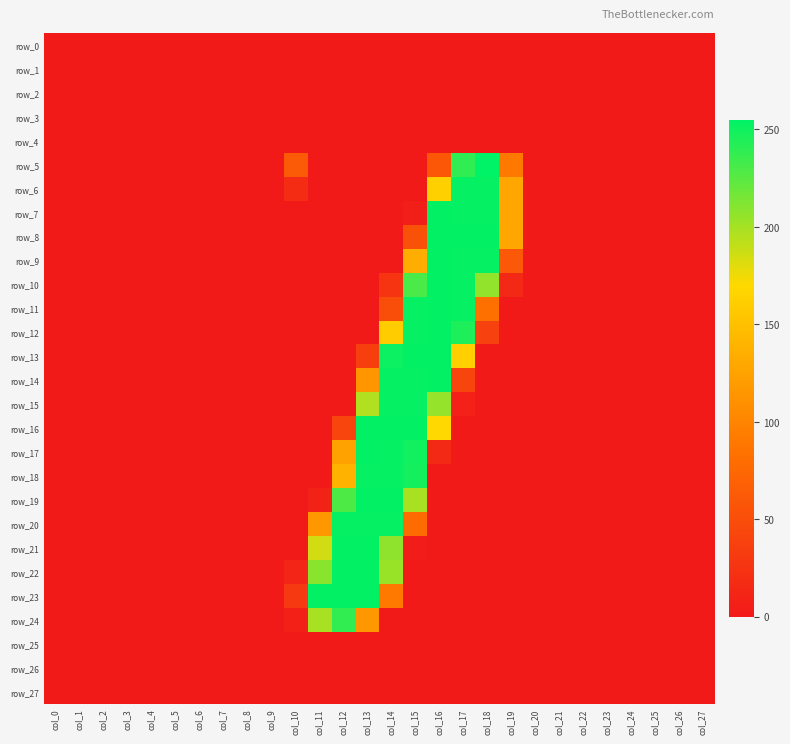

Which series has the largest total across all categories?

row_10